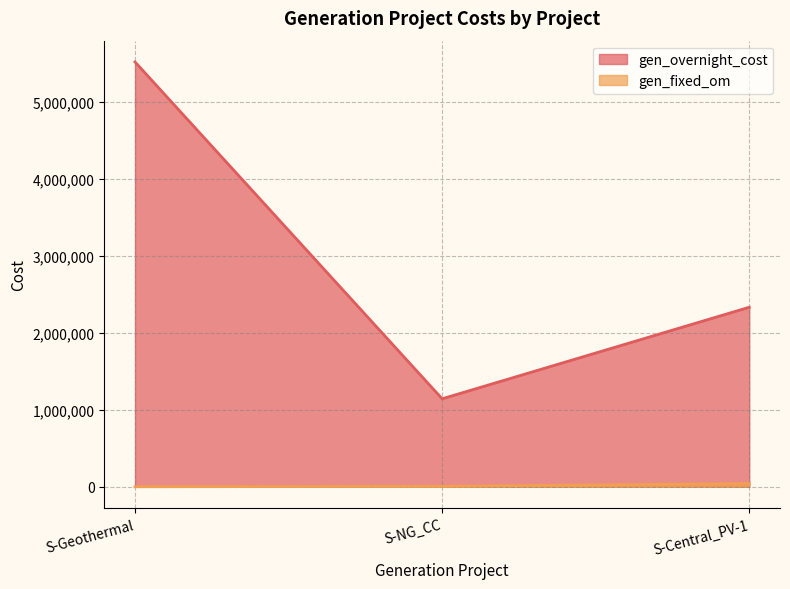

Rank the series by their average value, from lowest to highest.

gen_fixed_om, gen_overnight_cost